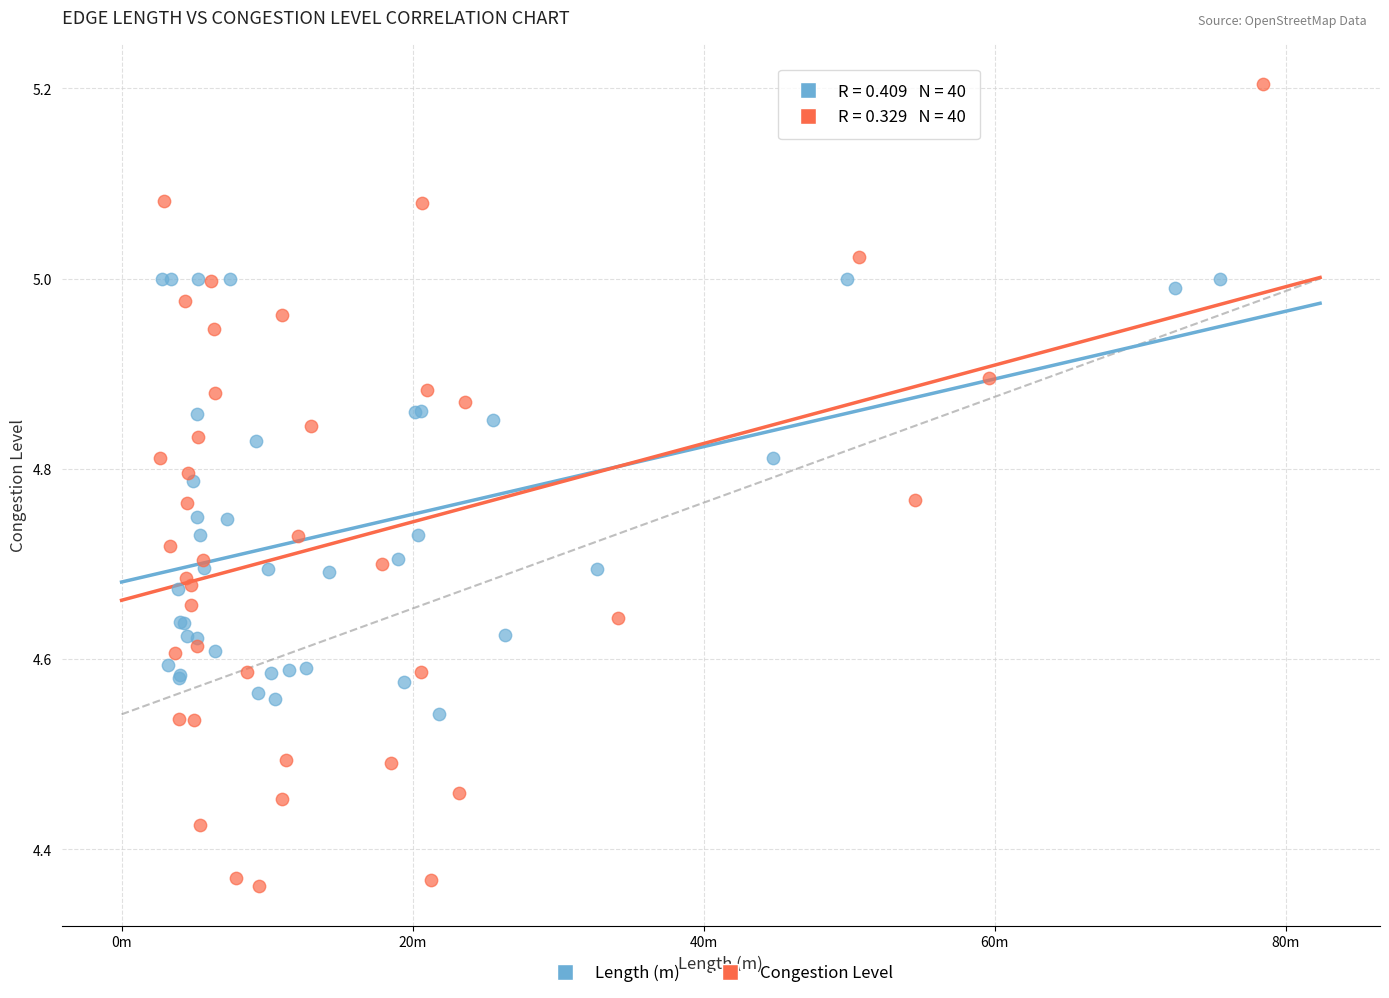

Which series reaches the minimum Y coordinate?

Congestion Level